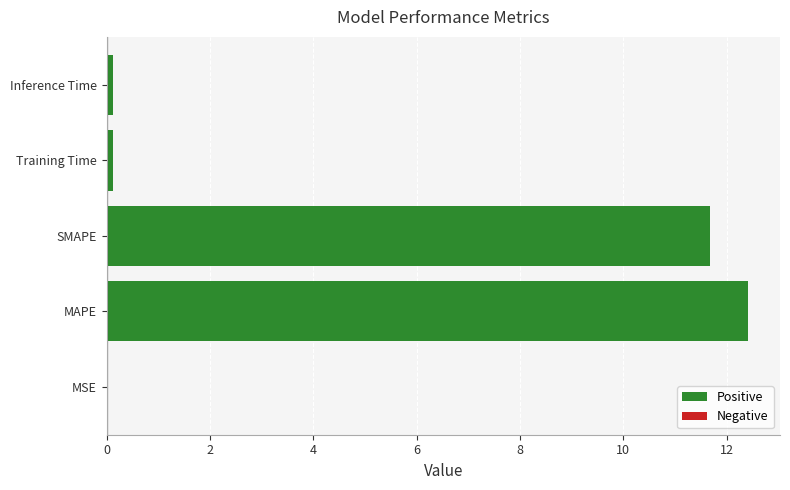

What is the sum of all values?

24.3